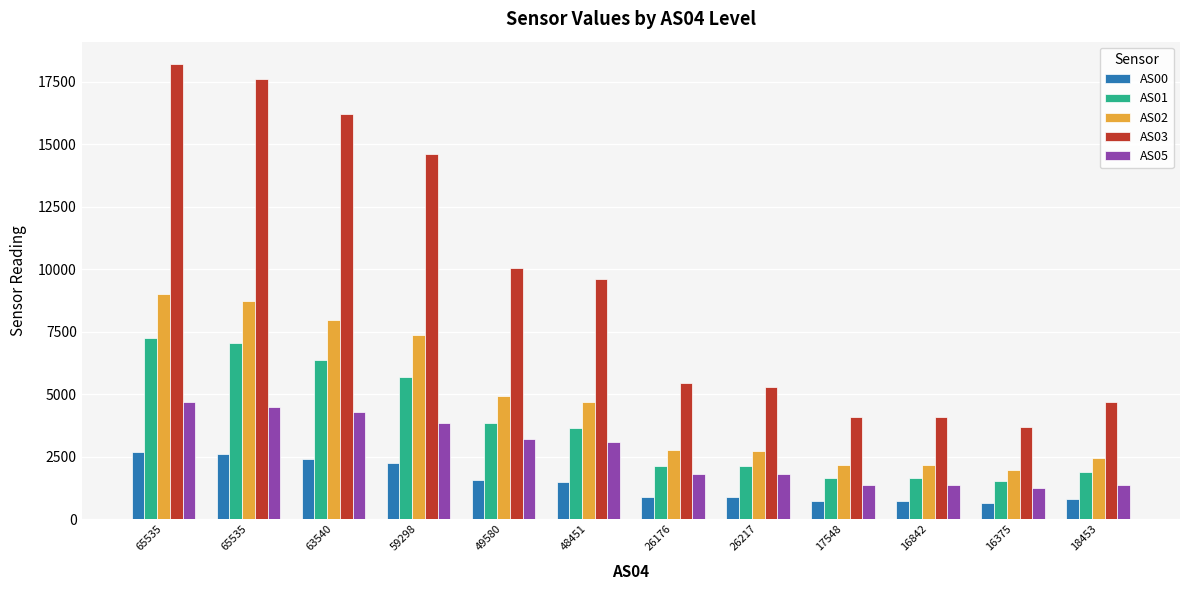

What is the lowest value of the AS02 series?

1969